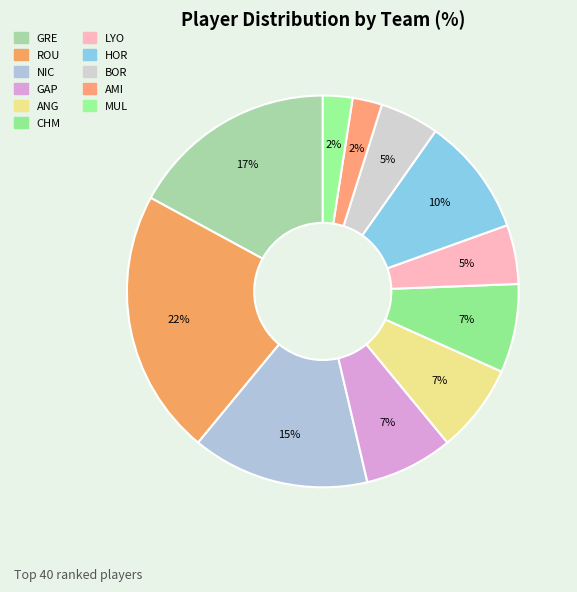

Which slice is the largest?

ROU